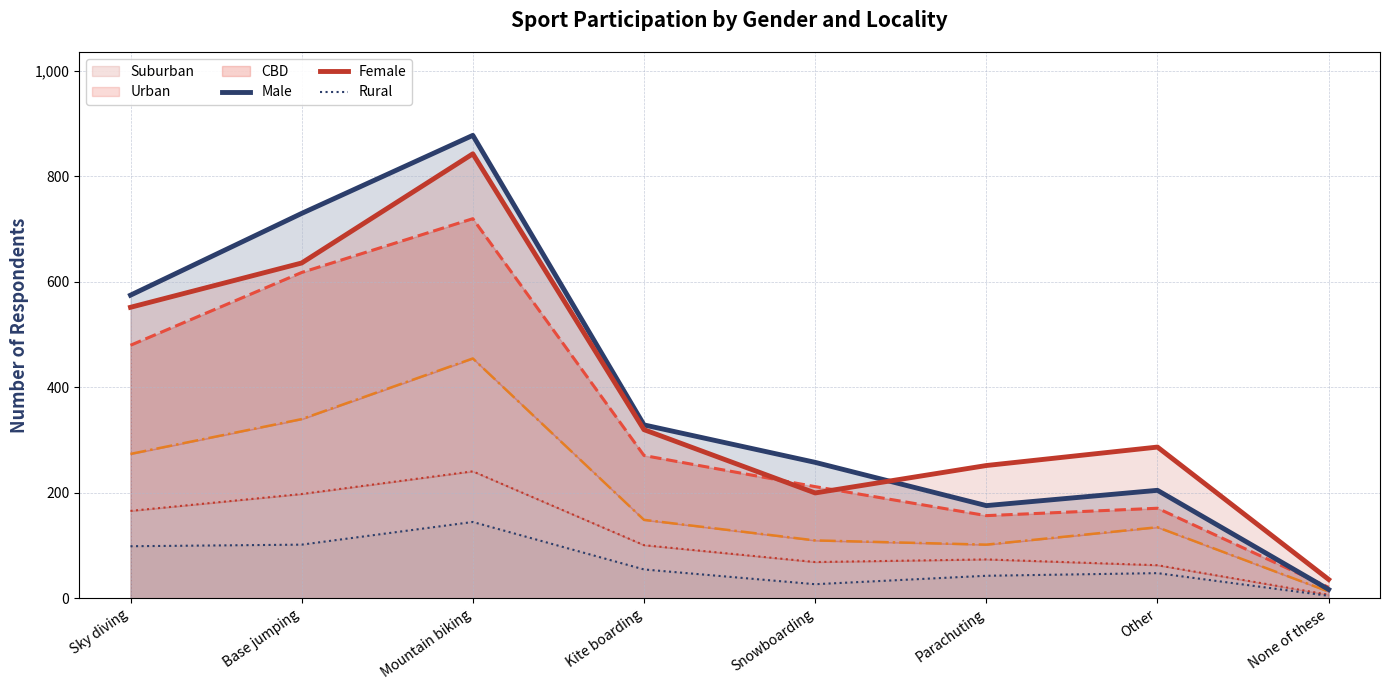

What is the label of the 1st point from the right?

None of these